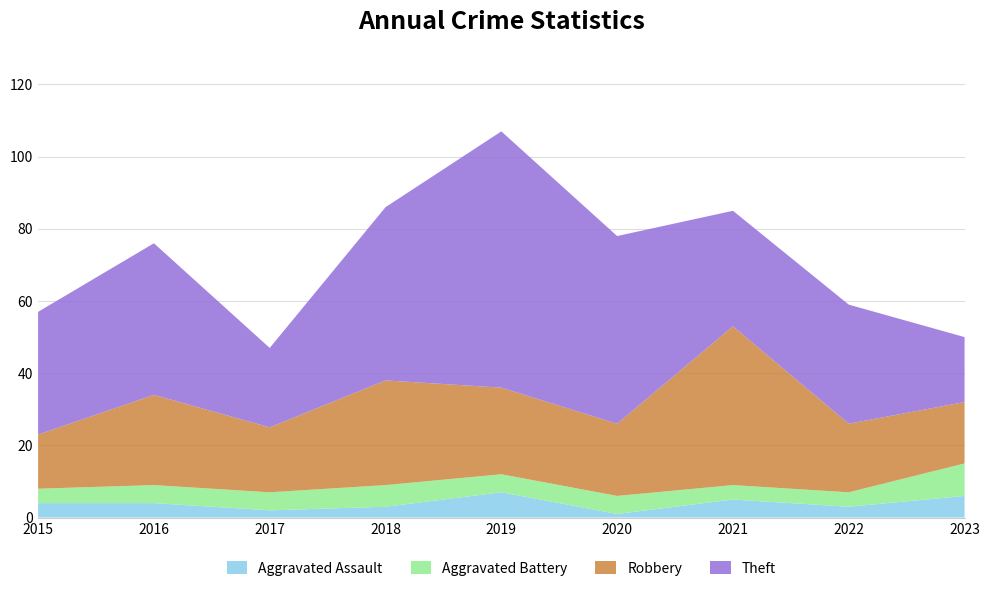

Reading left to right, what are all the values shown in this chart?

Aggravated Assault: 2015=4	2016=4	2017=2	2018=3	2019=7	2020=1	2021=5	2022=3	2023=6
Aggravated Battery: 2015=4	2016=5	2017=5	2018=6	2019=5	2020=5	2021=4	2022=4	2023=9
Robbery: 2015=15	2016=25	2017=18	2018=29	2019=24	2020=20	2021=44	2022=19	2023=17
Theft: 2015=34	2016=42	2017=22	2018=48	2019=71	2020=52	2021=32	2022=33	2023=18